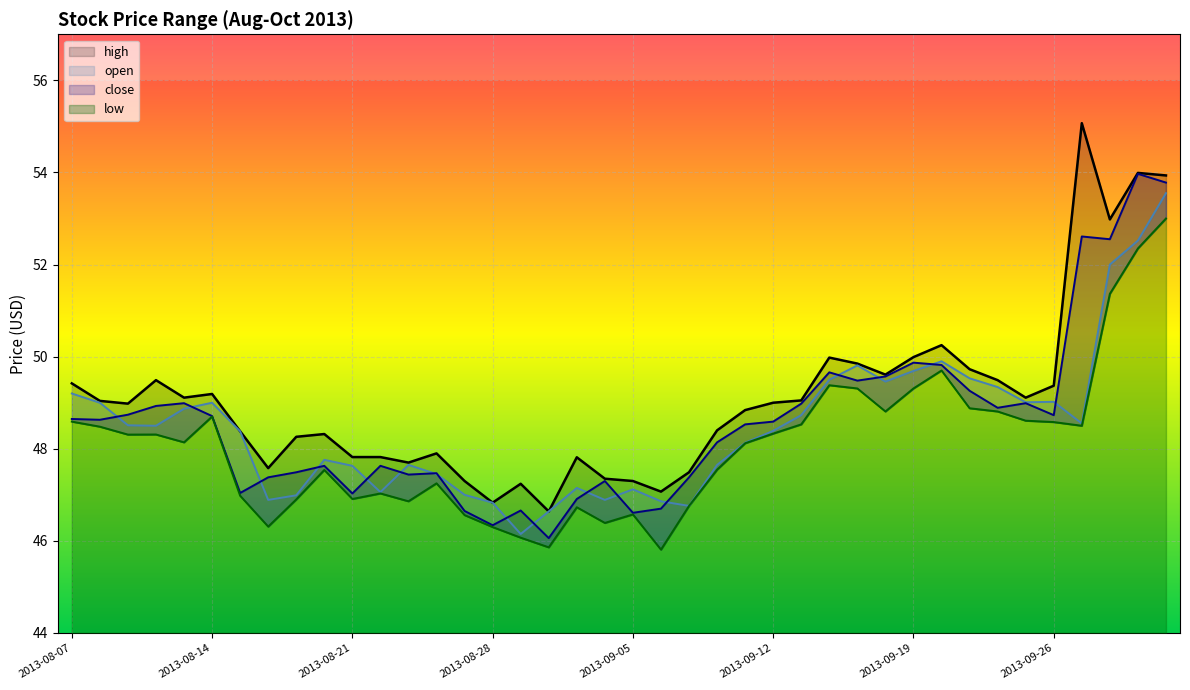

List the series in order of their peak value, lowest first.

low, open, close, high